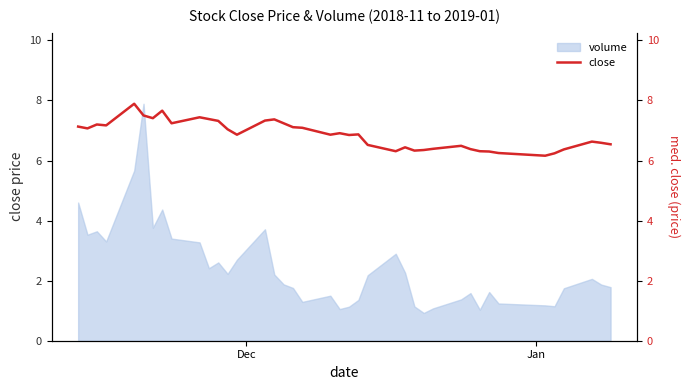

How many interior local peaks (higher than both neighbors) does the data have?

10